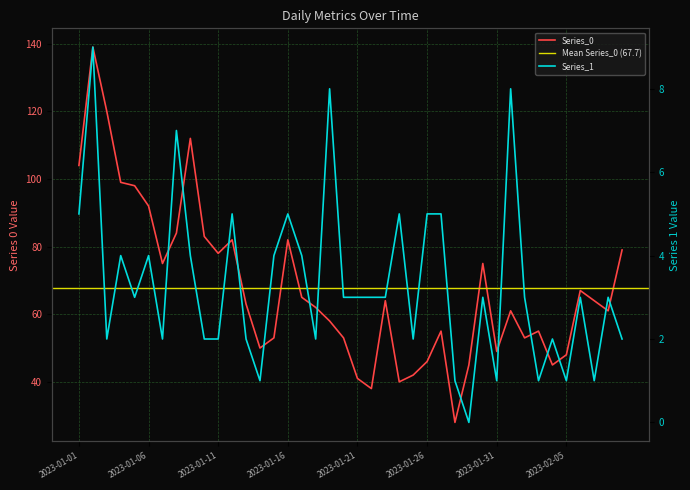

Which label corresponds to the smallest value in the chart?

2023-01-29